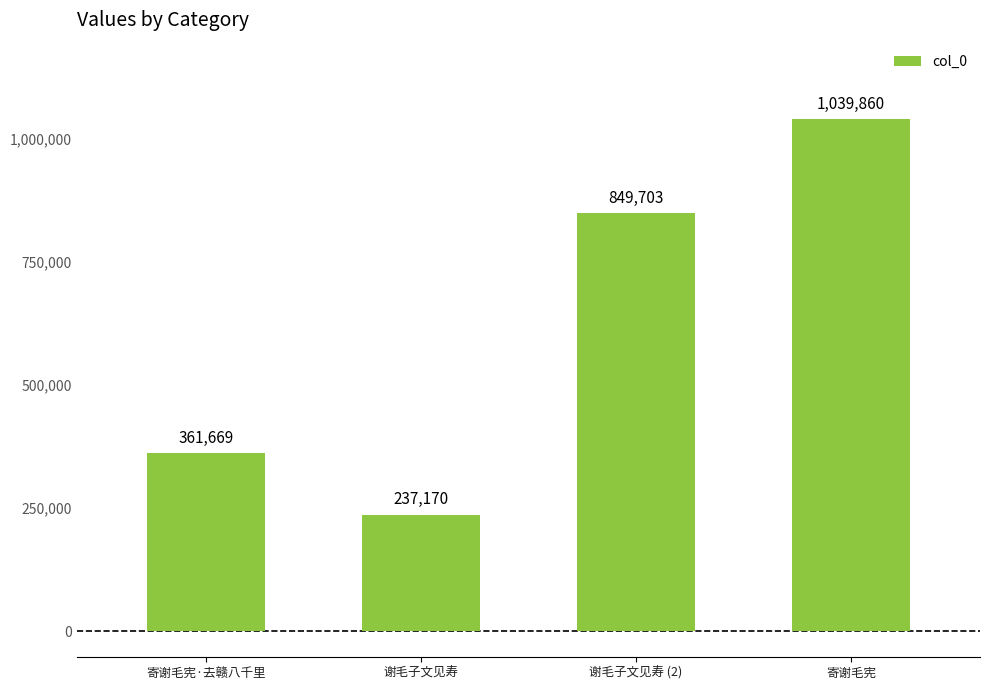

Are the bars grouped side by side (vs. stacked)?

No